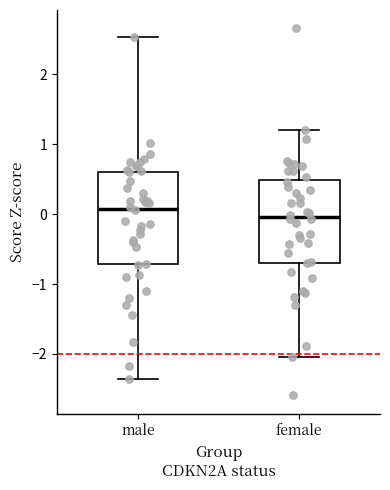

Reading left to right, transcribe this box plot: for each box, give where its median line is, the range the box spans, and where its two whiskers end, as read against the y-axis. The values are not printed on the chart, so give them approximately, as read against the axis.

male: median 0.1, box -0.7 to 0.6, whiskers -2.4 to 2.5
female: median 0.0, box -0.7 to 0.5, whiskers -2.0 to 1.2